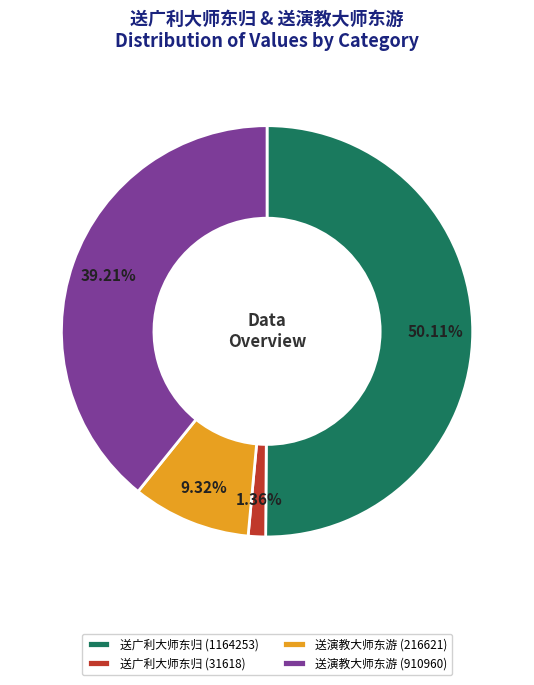

Which category has the biggest portion of the pie?

送广利大师东归 (1164253)